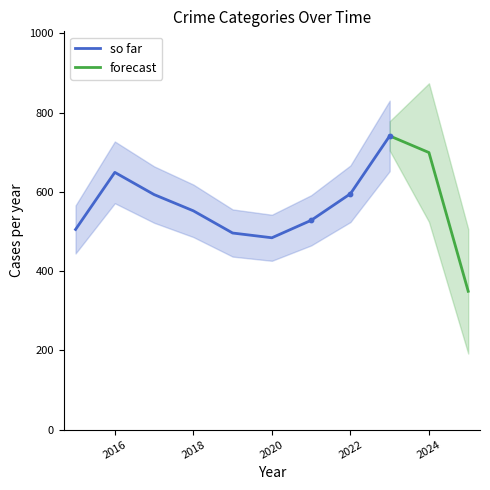

Is it true that so far equals 127 at 2018?

False